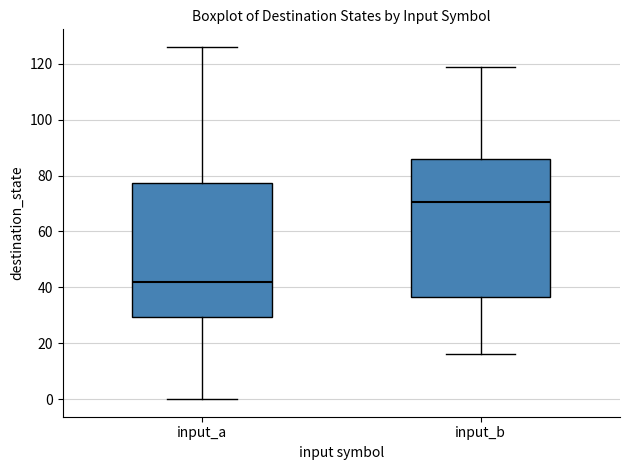

Where does the lower whisker of the box for input_a end on the y-axis? The values are not printed on the chart, so give them approximately, as read against the axis.

0